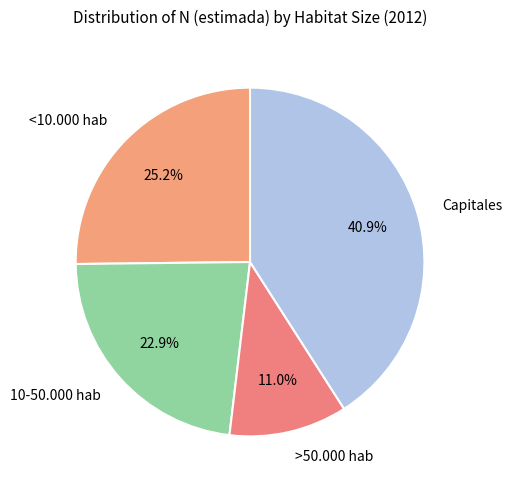

What is the ratio of the value at Capitales to the value at 10-50.000 hab?

1.8